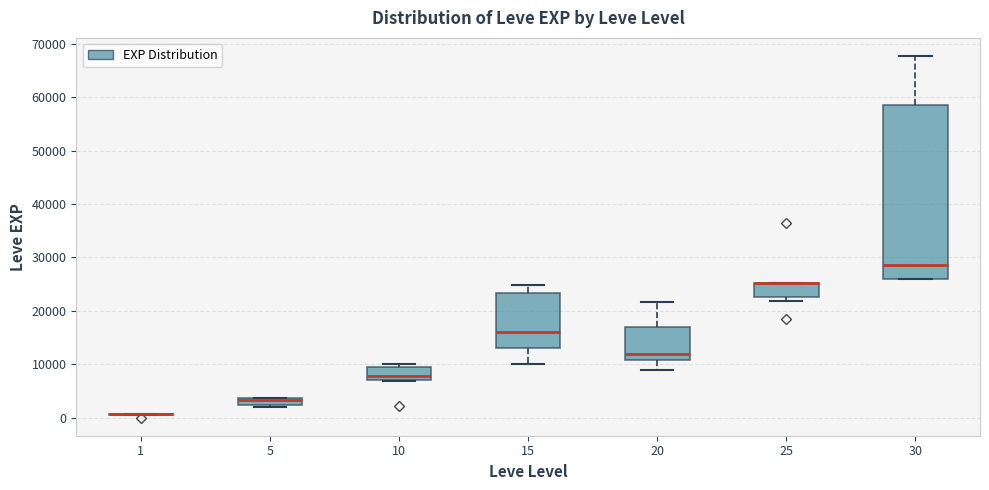

Comparing the boxes themselves (not the whiskers), which one is the tallest?

30